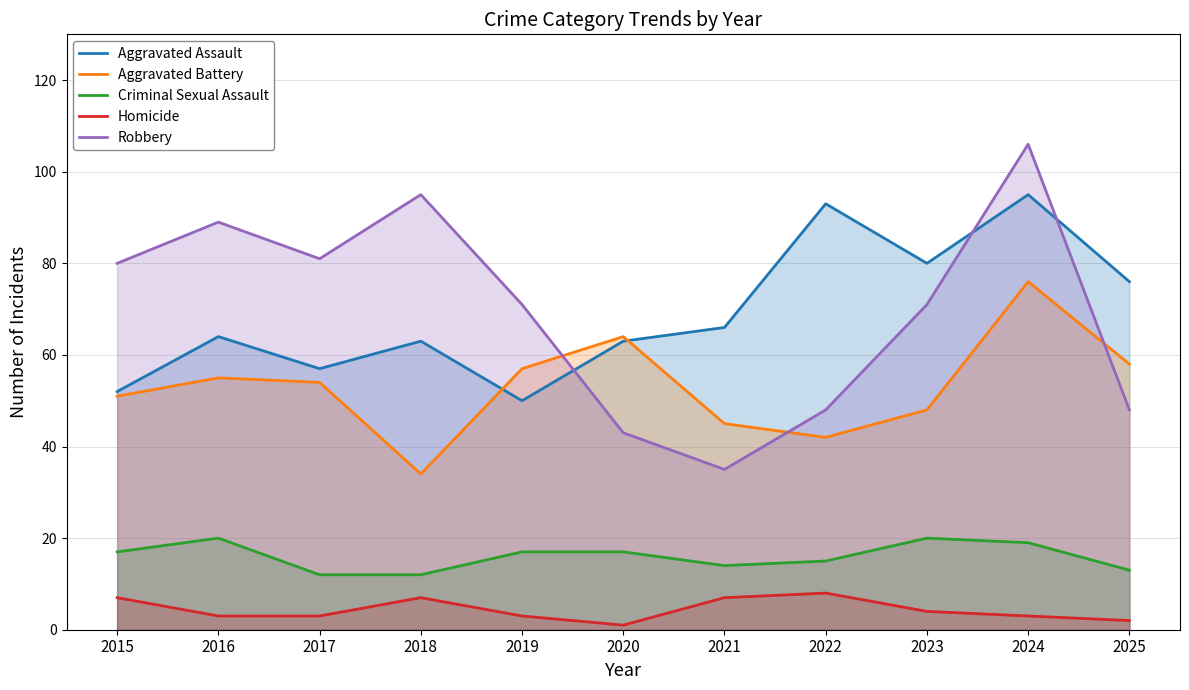

What are all the series names shown in the legend?

Aggravated Assault, Aggravated Battery, Criminal Sexual Assault, Homicide, Robbery